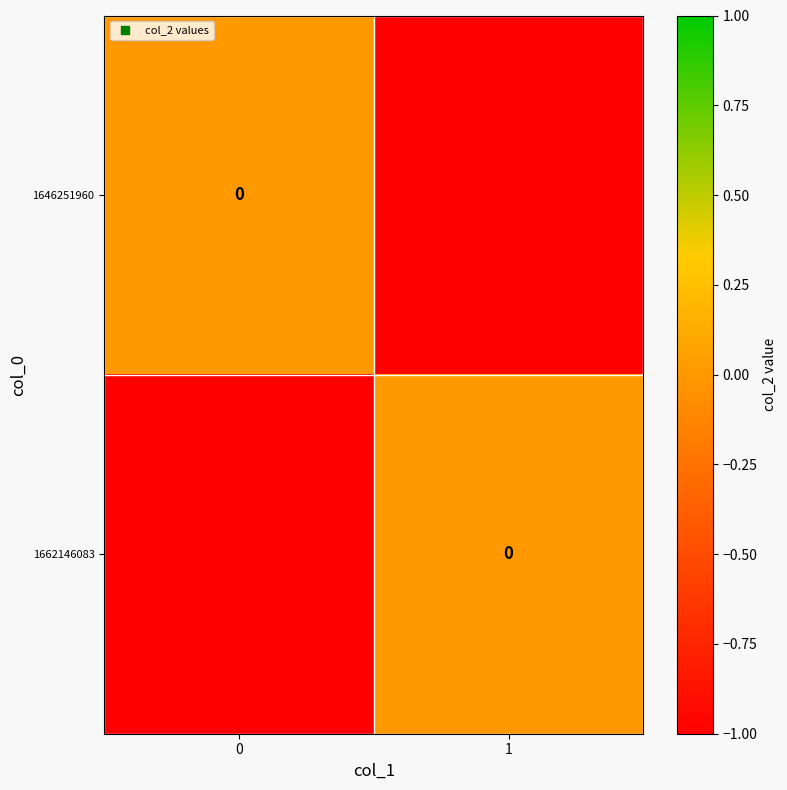

What is the sum of the 1662146083 values at 1 and 0?

-1